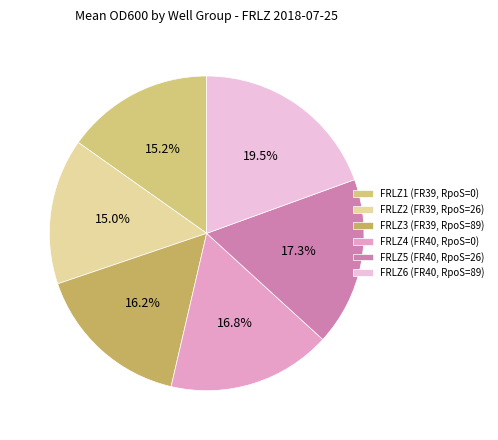

How many segments does this pie chart have?

6